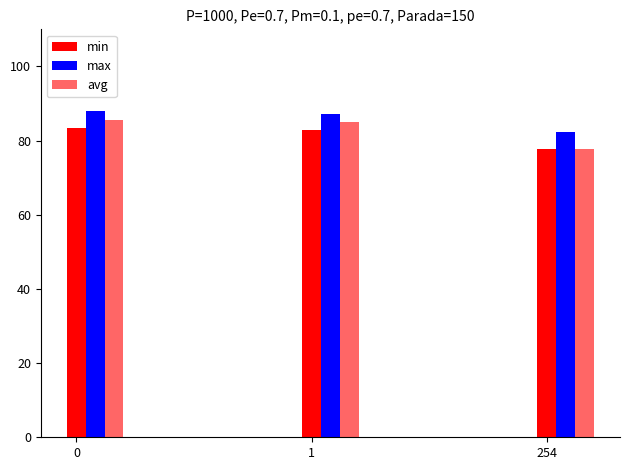

Which series has the largest range (max minus min)?

avg